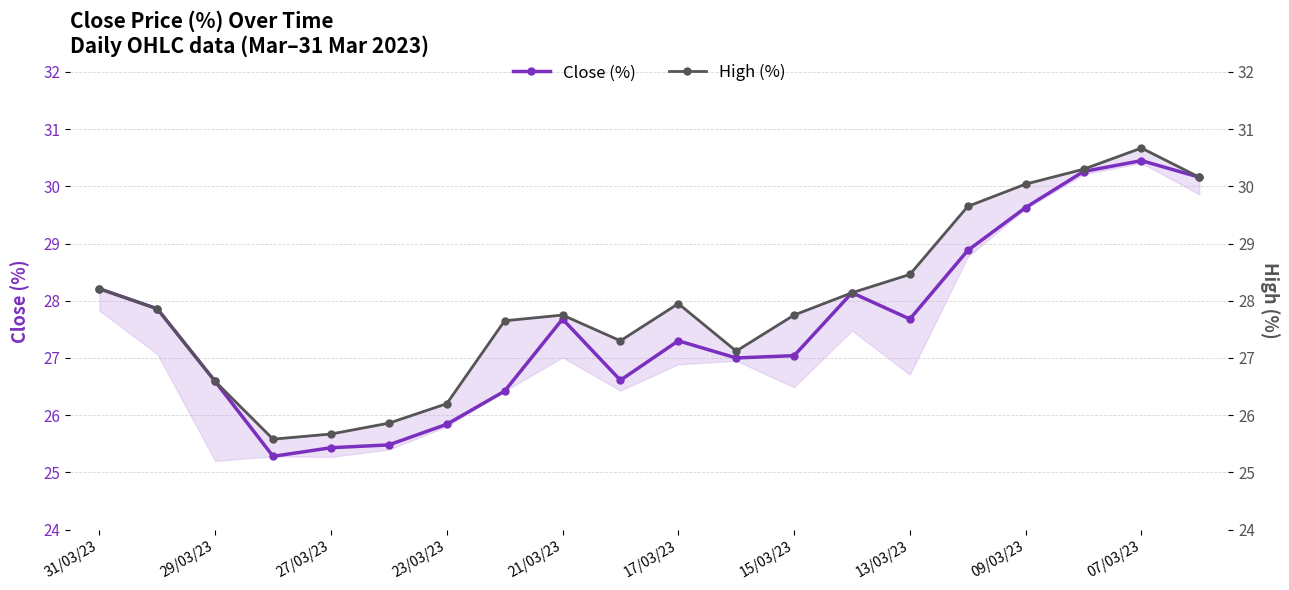

The Close (%) series shows 25.4 at 27/03/23. True or false?

True